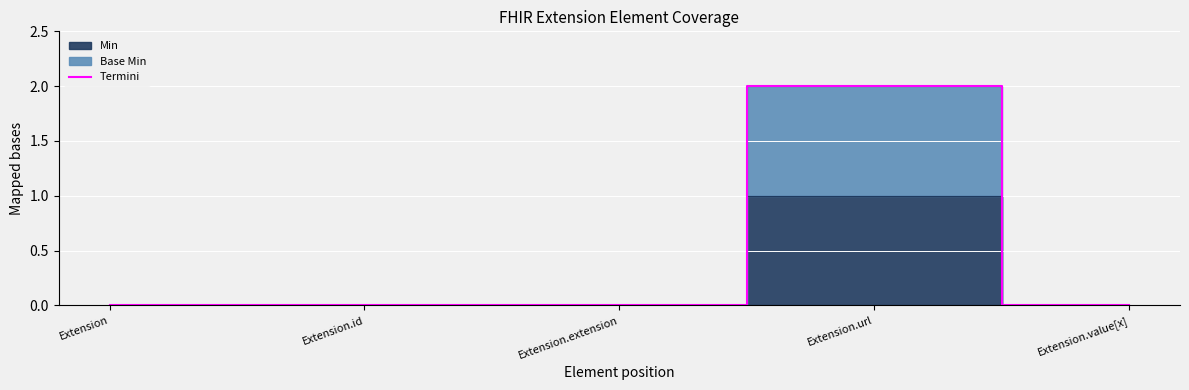

List the labels in order of value, smallest first.

Extension, Extension.id, Extension.extension, Extension.value[x], Extension.url